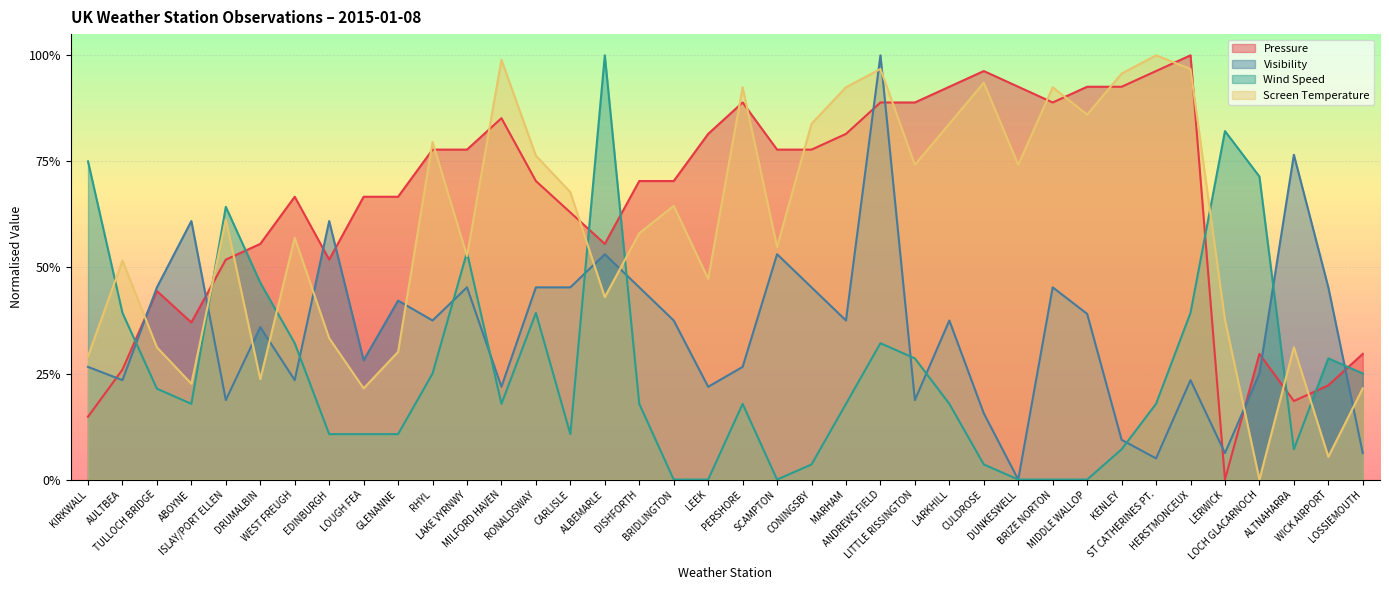

How many lines are shown in the chart?

4